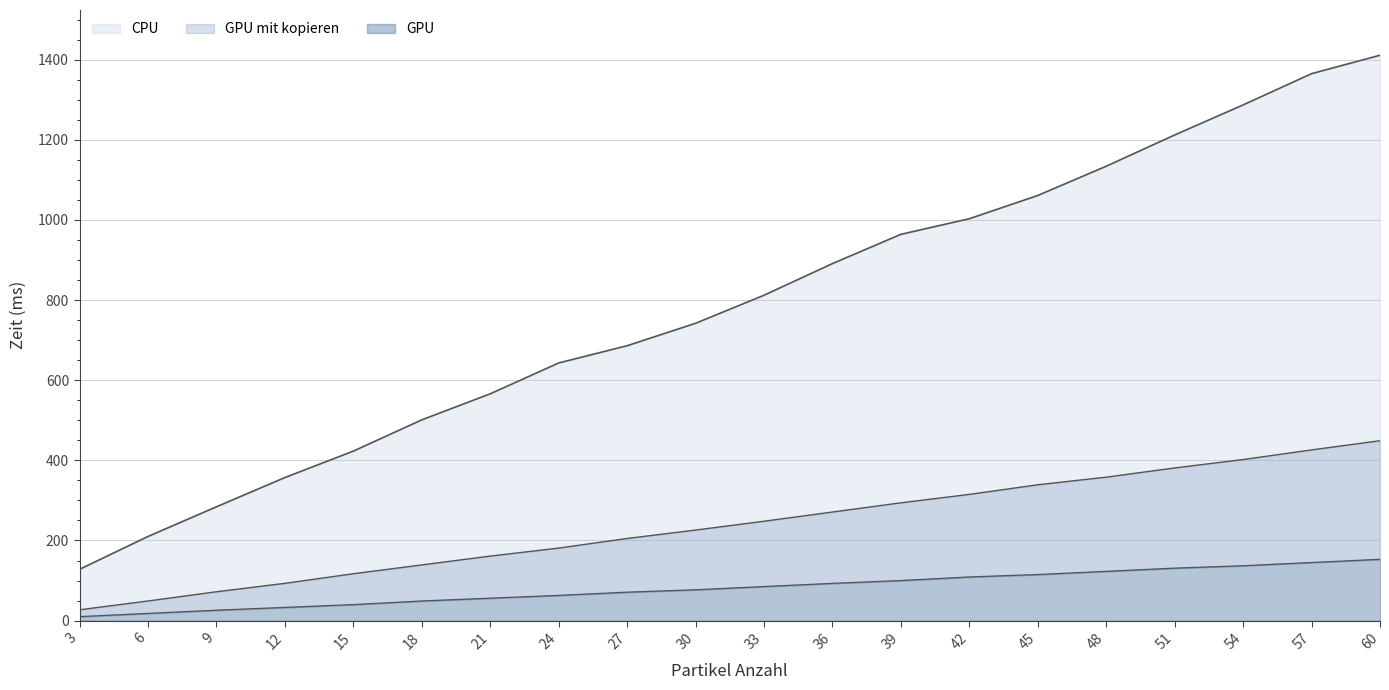

How many values in the GPU mit kopieren series are below 248?

10